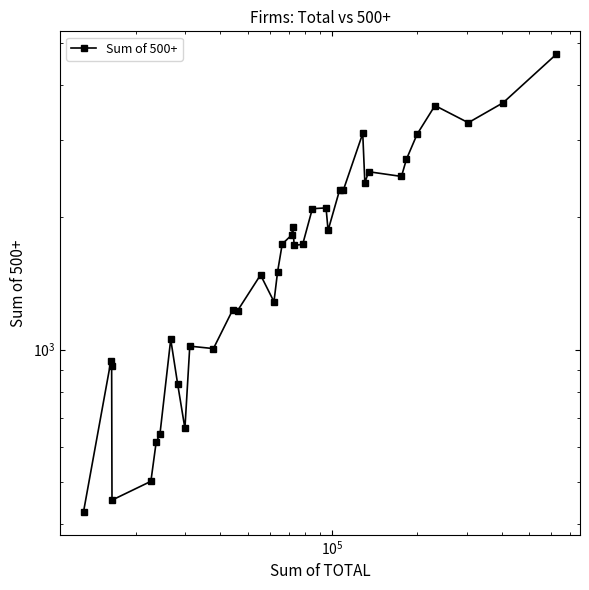

How many data points are less than 1736?

18